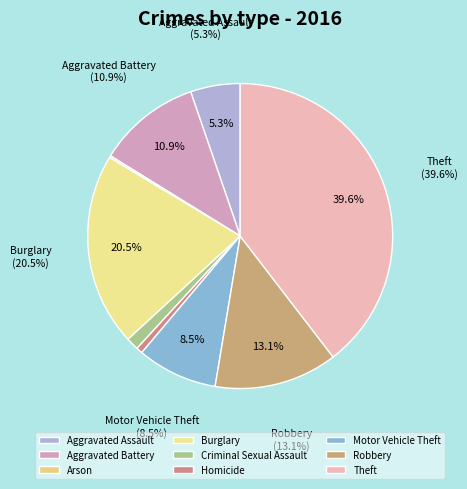

Count the number of slices in the pie.

9